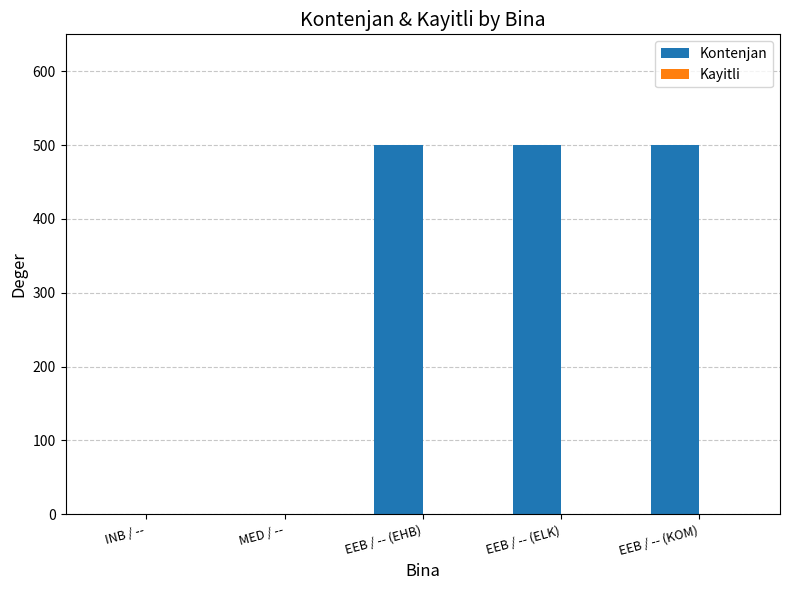

The chart shows a value of 705 at EEB / -- (KOM). True or false?

False